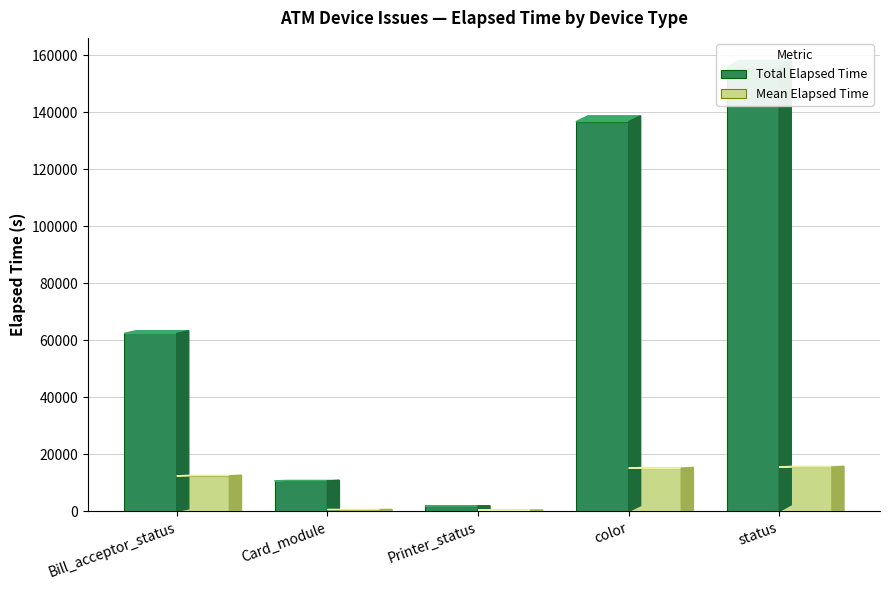

What is the difference between the highest and lowest values at Printer_status?

1483.5